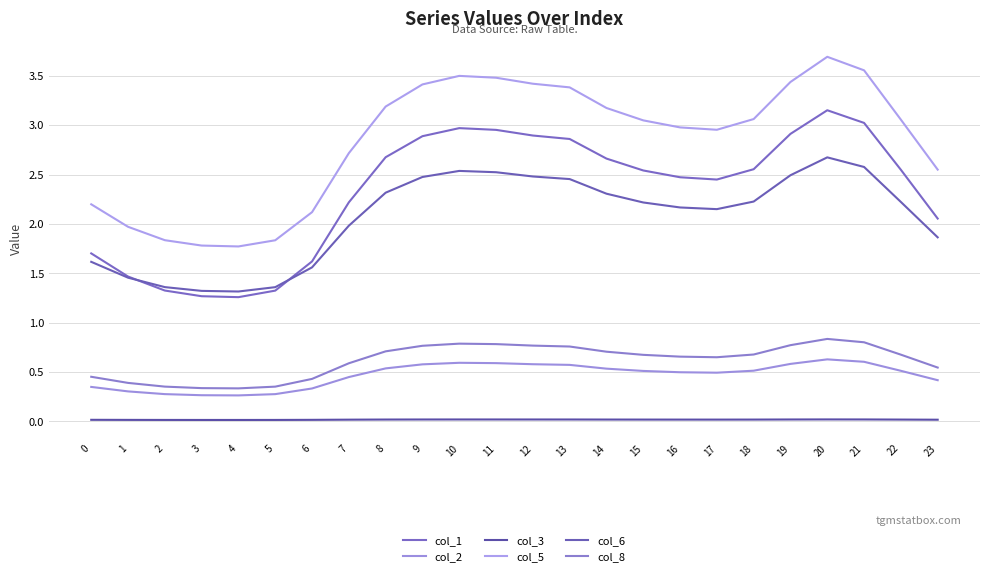

True or false: col_2 and col_8 intersect in this chart.

False